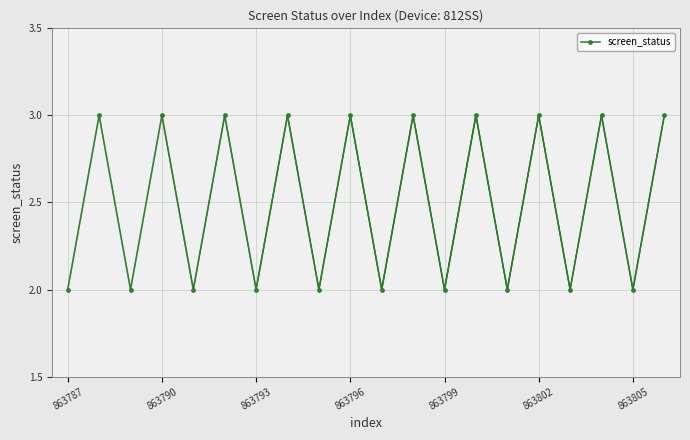

Reading right to left, transcribe all the data shown in this chart.

863806=3	863805=2	863804=3	863803=2	863802=3	863801=2	863800=3	863799=2	863798=3	863797=2	863796=3	863795=2	863794=3	863793=2	863792=3	863791=2	863790=3	863789=2	863788=3	863787=2